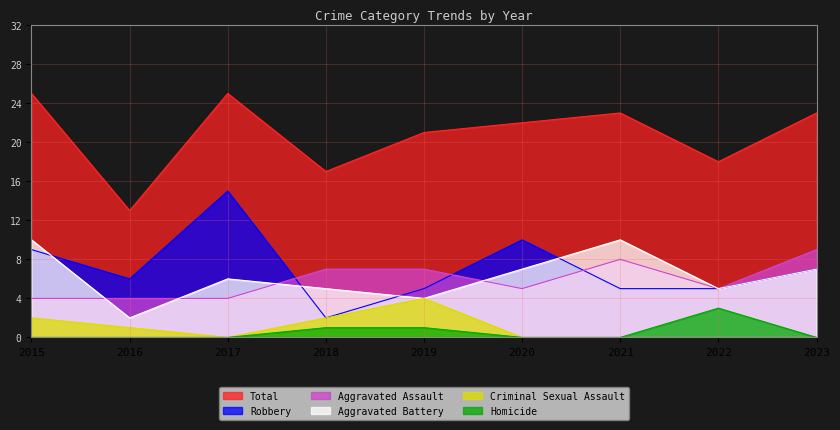

At which label does Aggravated Assault reach its minimum?

2015